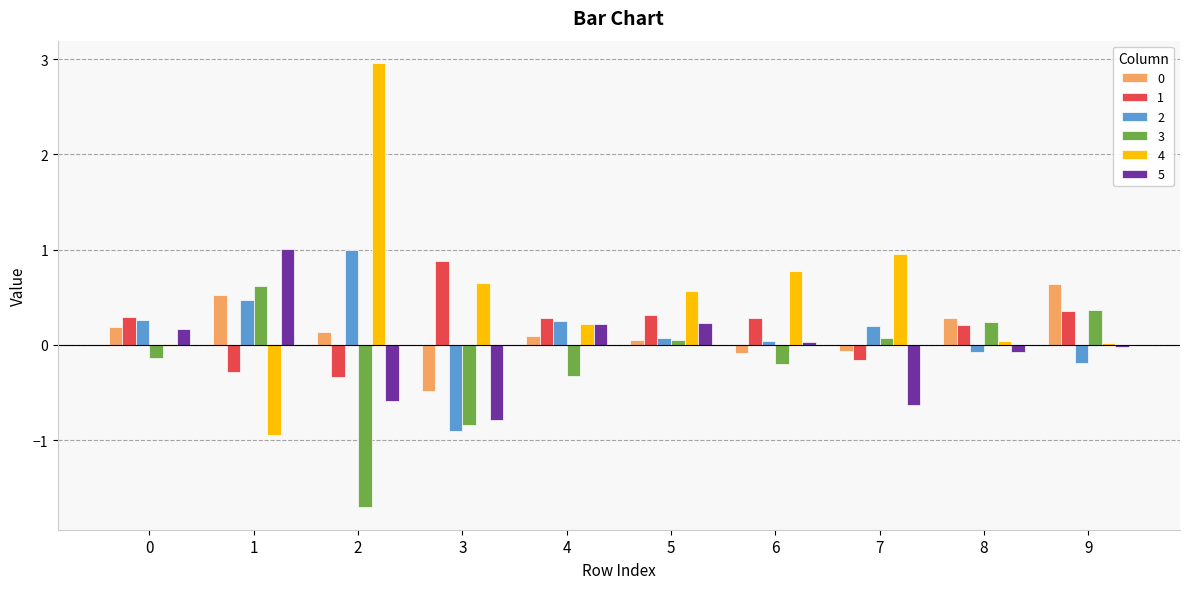

Is it true that 1 equals 0.2 at 8?

True